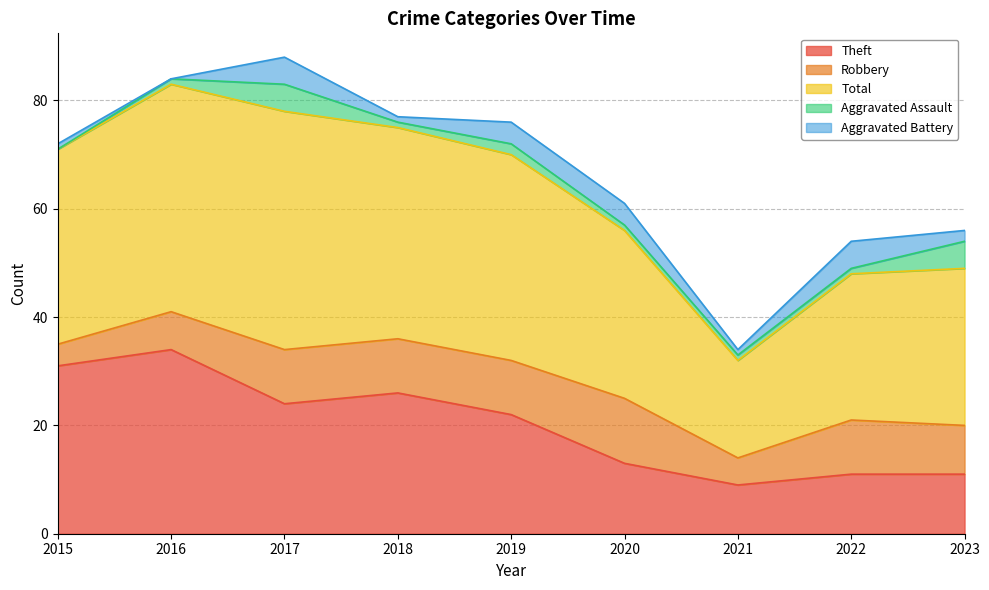

Does the chart display data point markers on the line(s)?

No